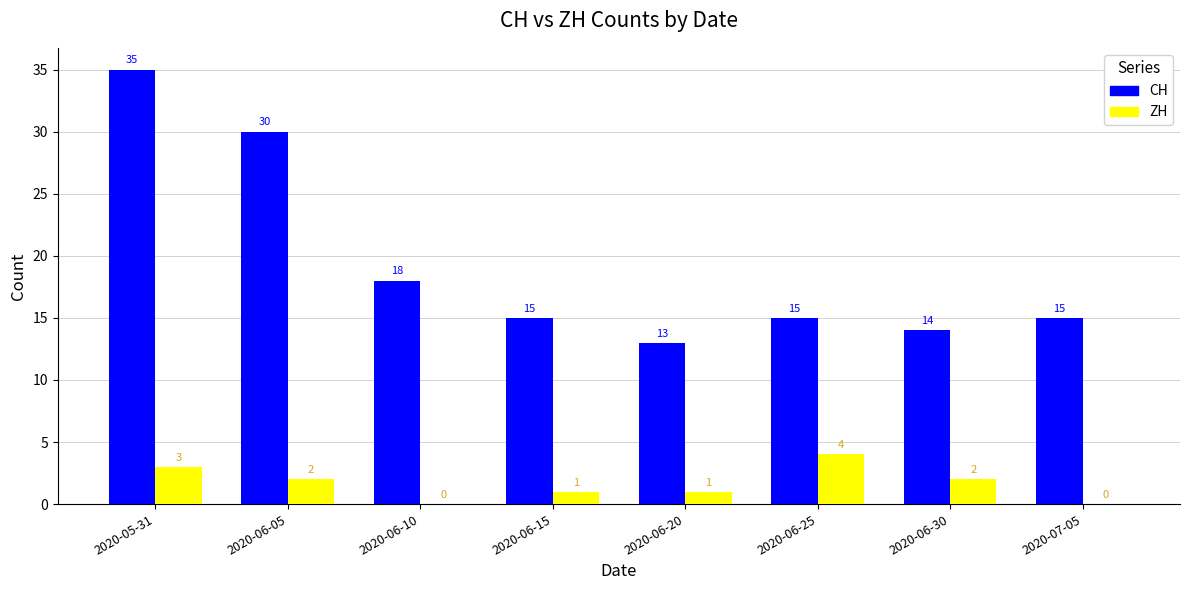

Is it true that CH equals 14 at 2020-06-30?

True